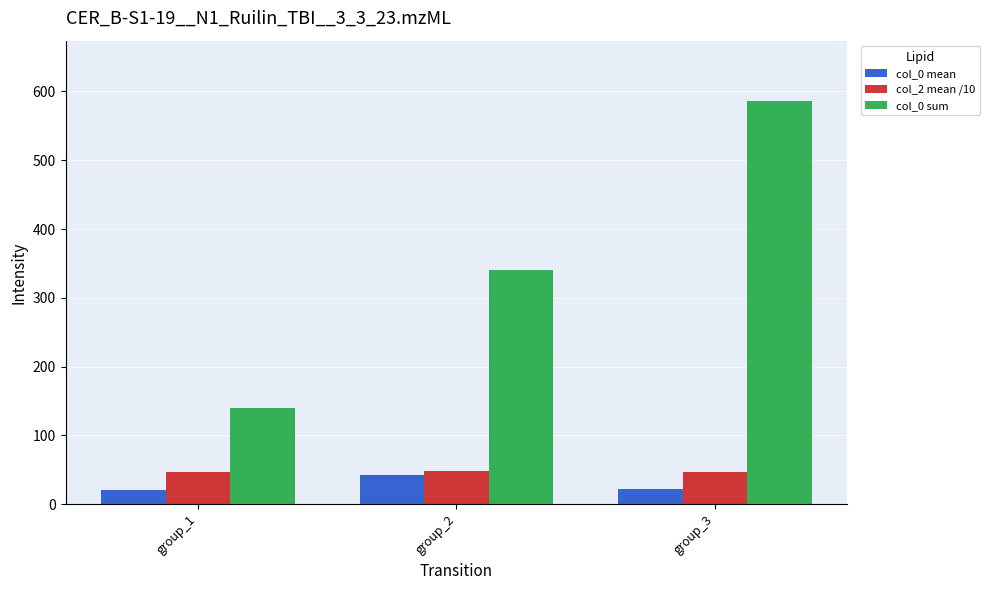

What is the value of the col_2 mean /10 bar at the 1st from the left?

47.2